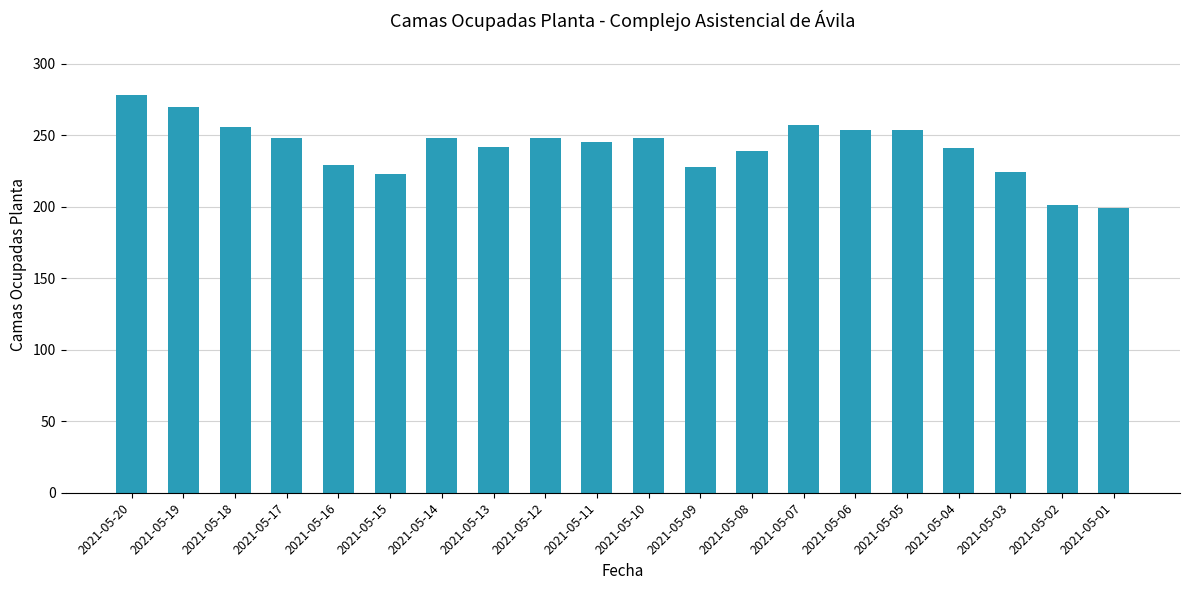

What is the value of the 8th bar from the left?

242